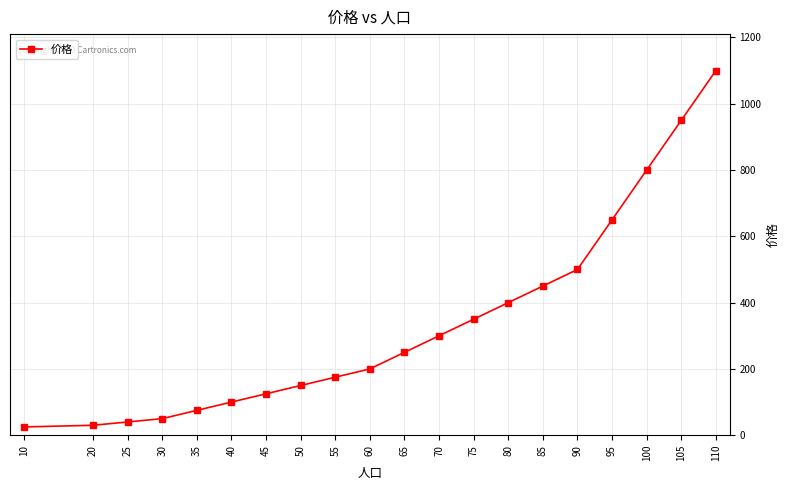

What is the average value?

336